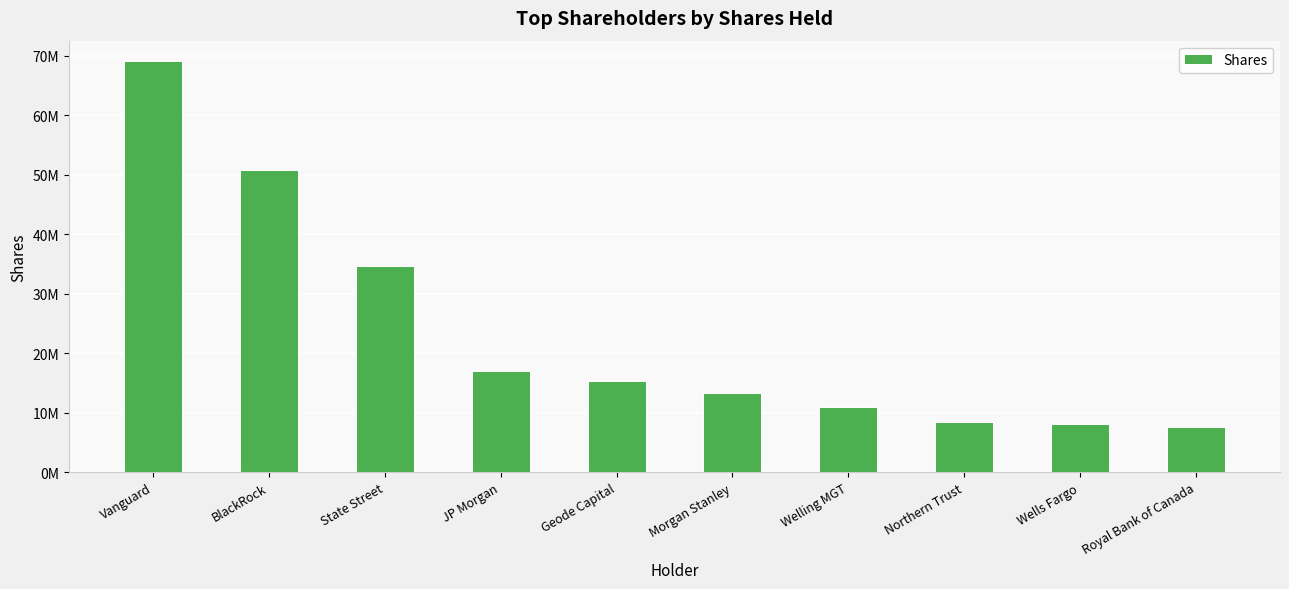

List the labels in order of value, smallest first.

Royal Bank of Canada, Wells Fargo, Northern Trust, Welling MGT, Morgan Stanley, Geode Capital, JP Morgan, State Street, BlackRock, Vanguard